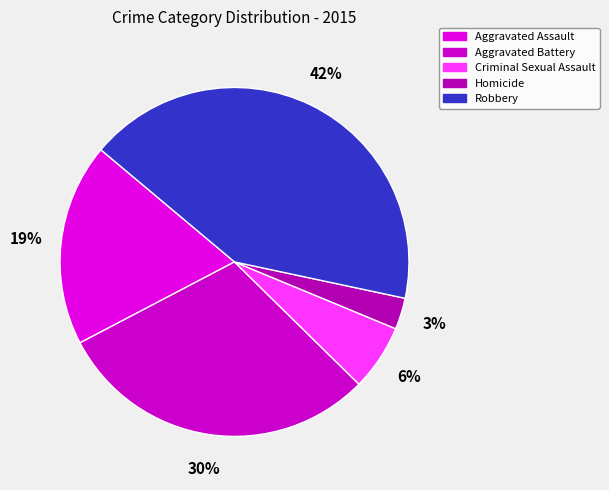

The Aggravated Battery slice represents 37% of the pie. True or false?

False